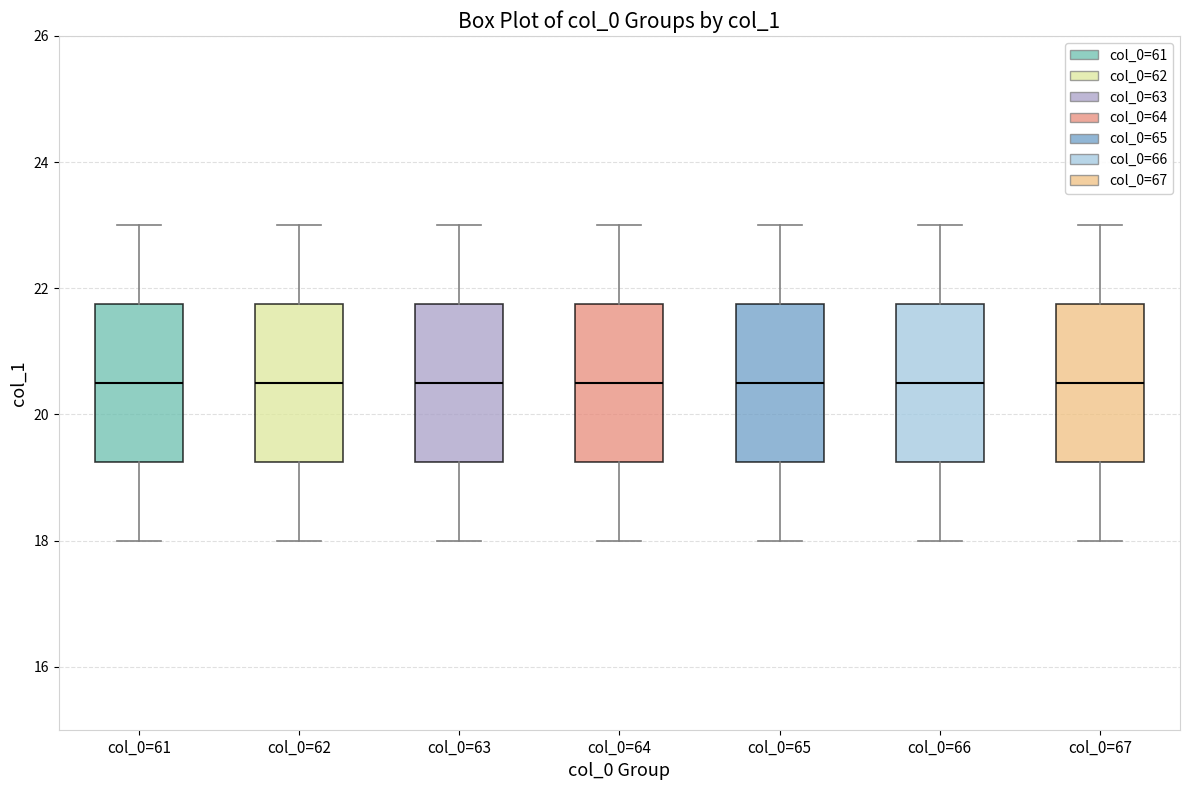

Where does the upper whisker of the box for col_0=61 end on the y-axis? The values are not printed on the chart, so give them approximately, as read against the axis.

23.0